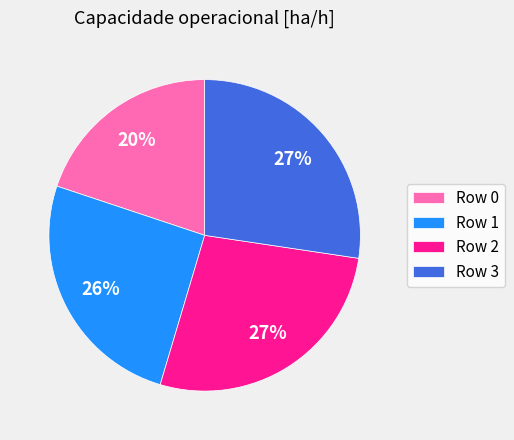

Between Row 0 and Row 2, which is larger?

Row 2